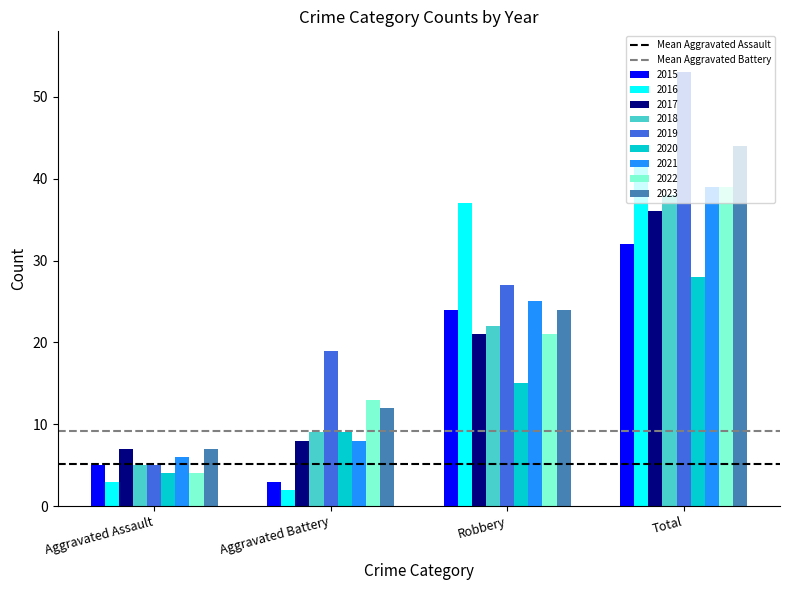

At which category does the chart reach its peak across all series?

Total